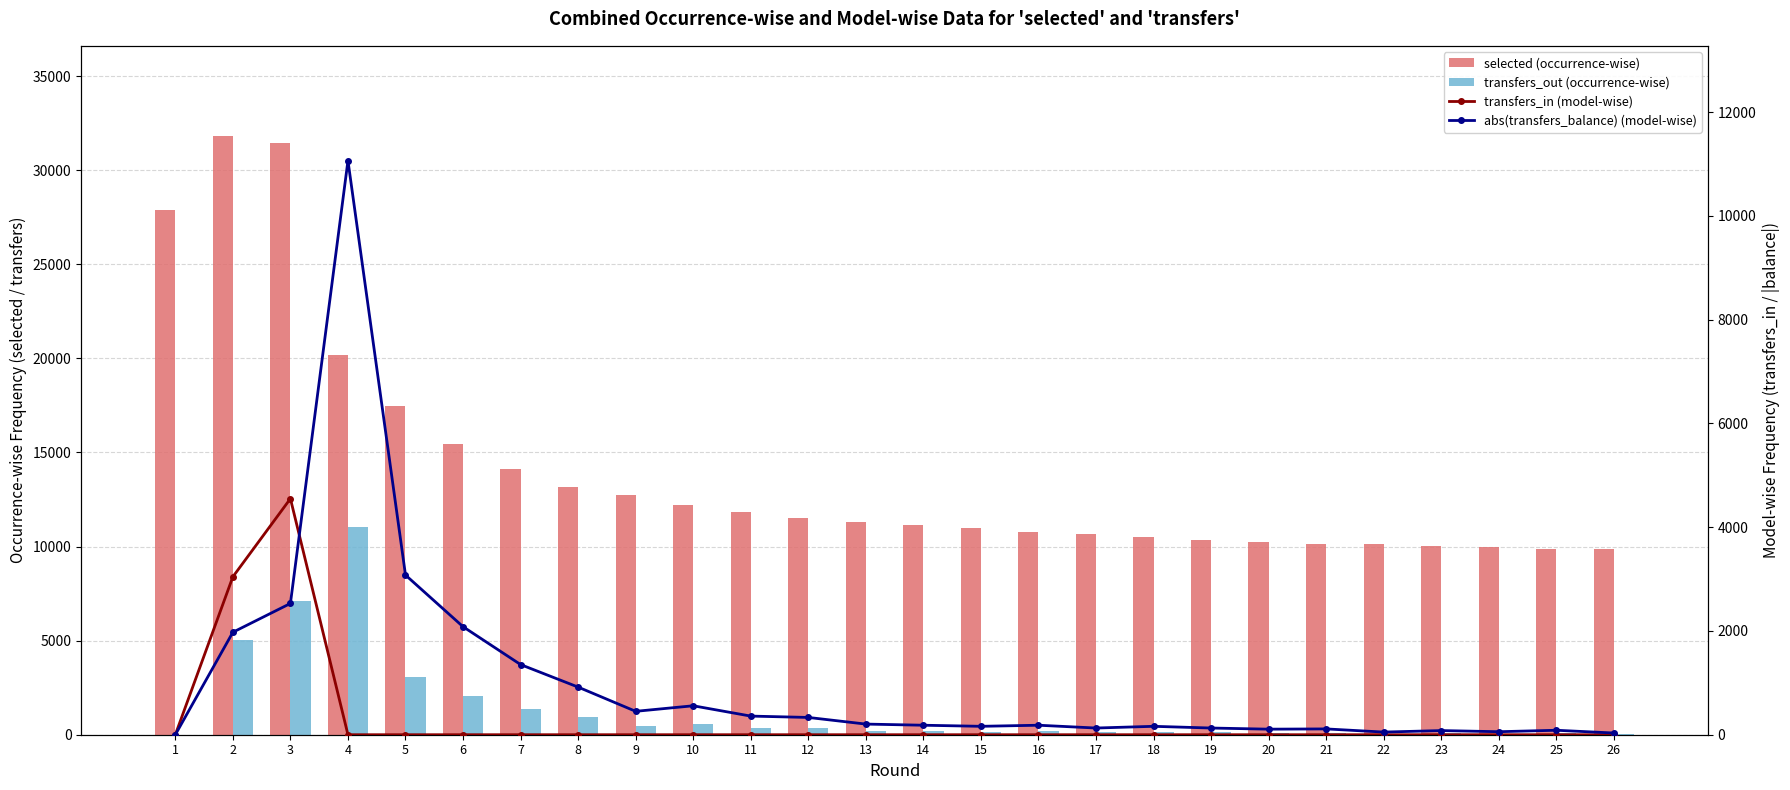

Between 19 and 25, which series saw the biggest shift?

selected (occurrence-wise)